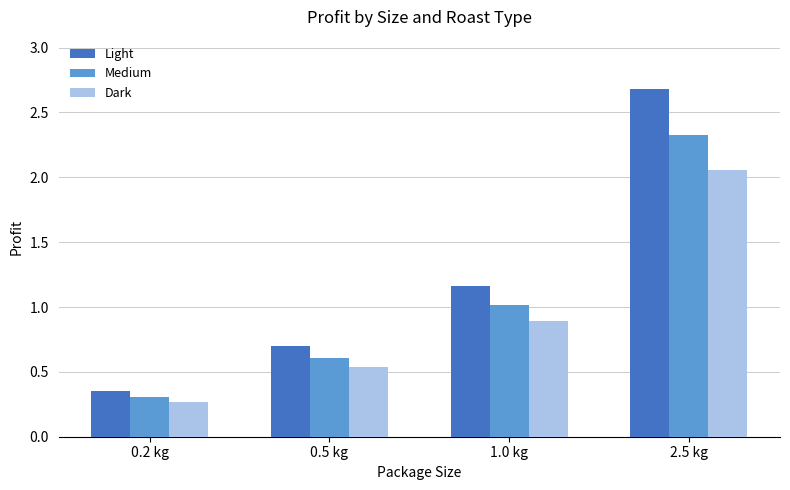

Which label corresponds to the smallest value in the chart?

0.2 kg